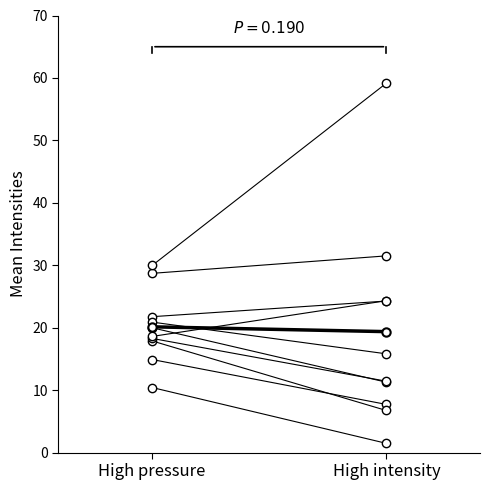

List the labels in order of Mean value, largest first.

High pressure, High intensity